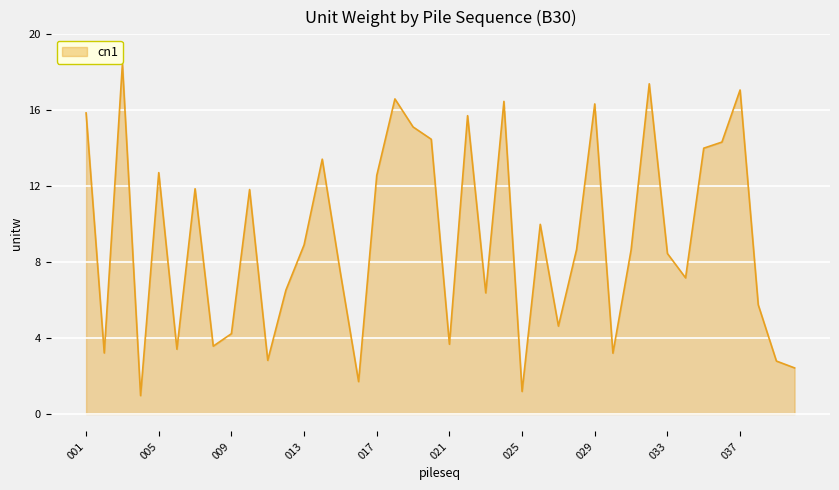

What is the difference between the maximum and minimum values?

17.5